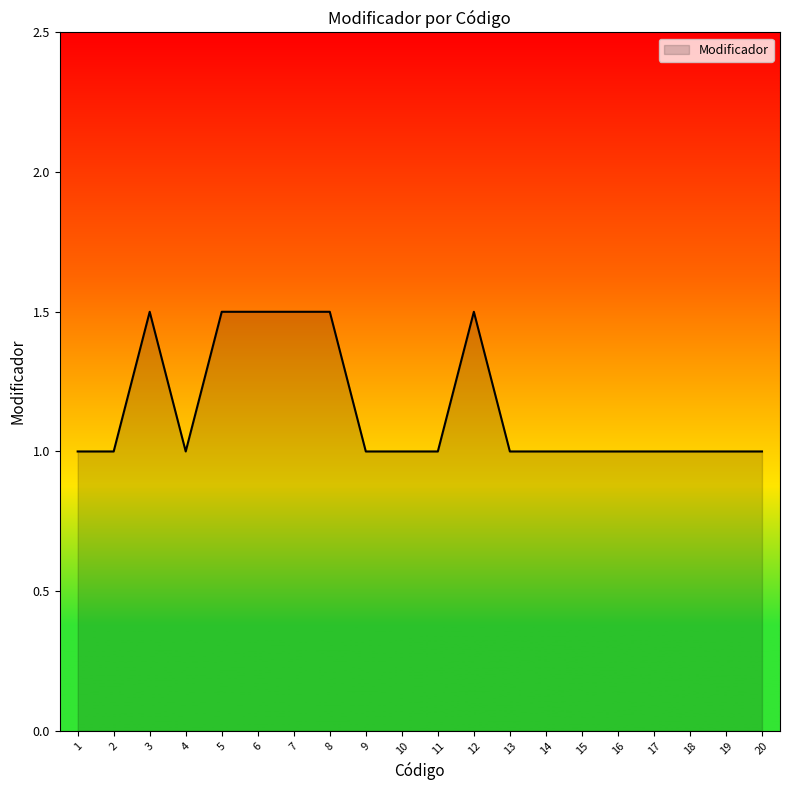

Reading left to right, what are all the values shown in this chart?

1=1.0	2=1.0	3=1.5	4=1.0	5=1.5	6=1.5	7=1.5	8=1.5	9=1.0	10=1.0	11=1.0	12=1.5	13=1.0	14=1.0	15=1.0	16=1.0	17=1.0	18=1.0	19=1.0	20=1.0